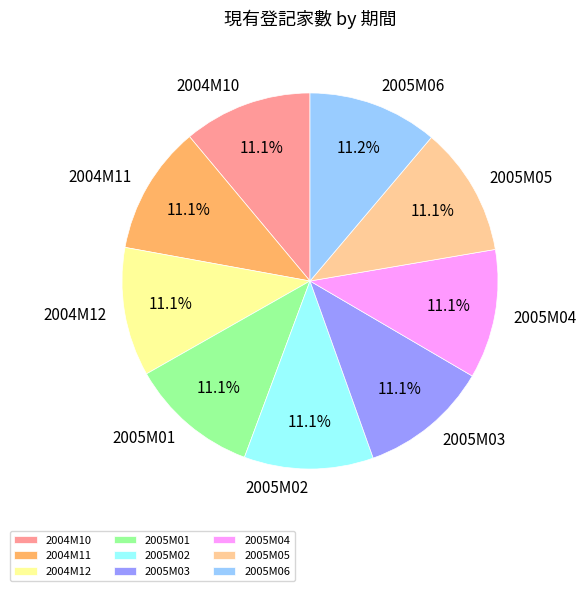

How many slices are in this pie chart?

9